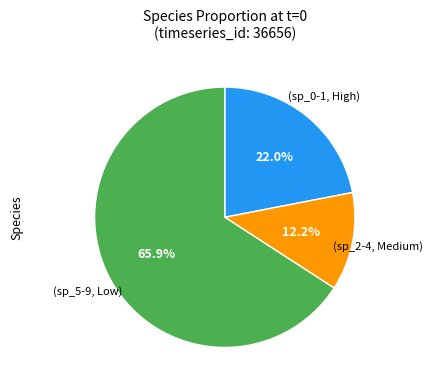

Is there a majority slice in this chart?

Yes